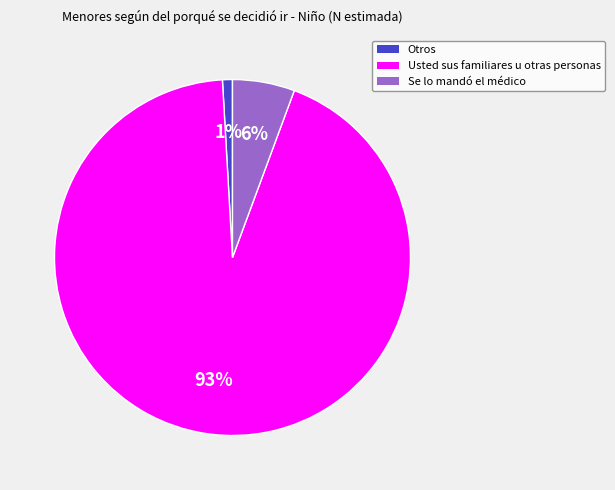

Is Usted sus familiares u otras personas the majority of the pie?

Yes